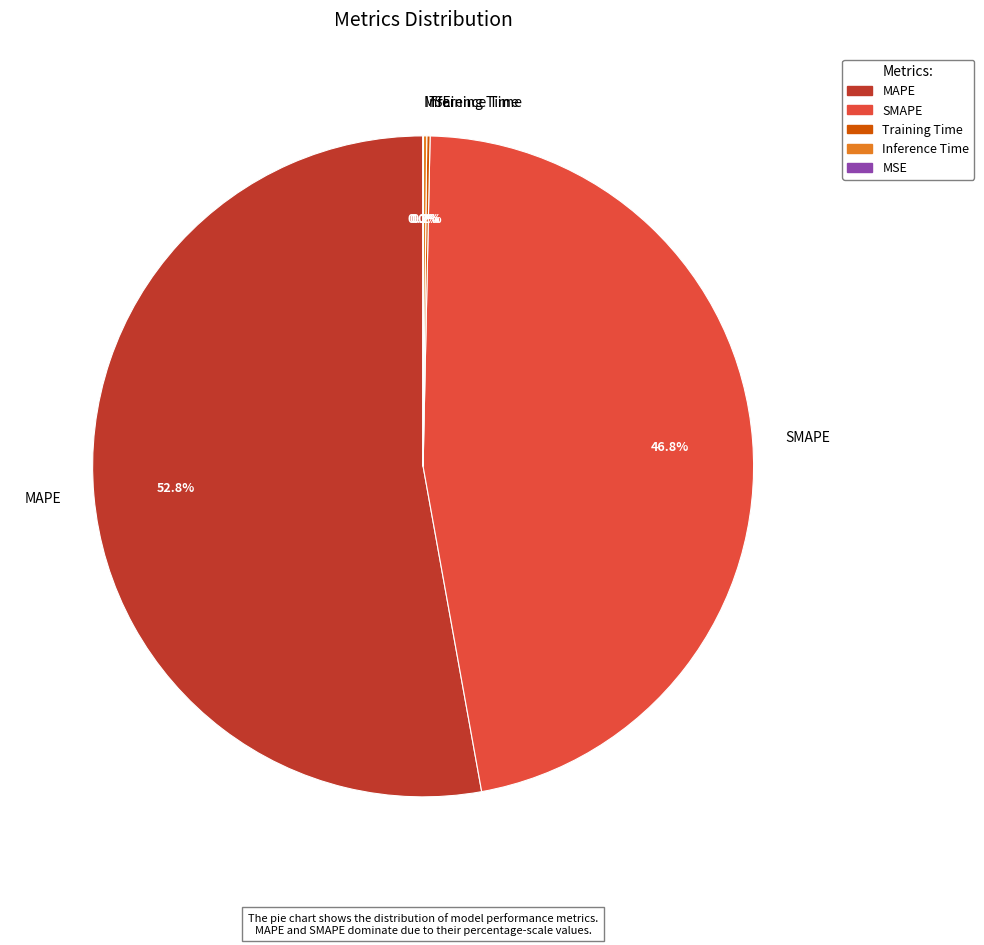

What percentage is NOT represented by SMAPE?

53.2%